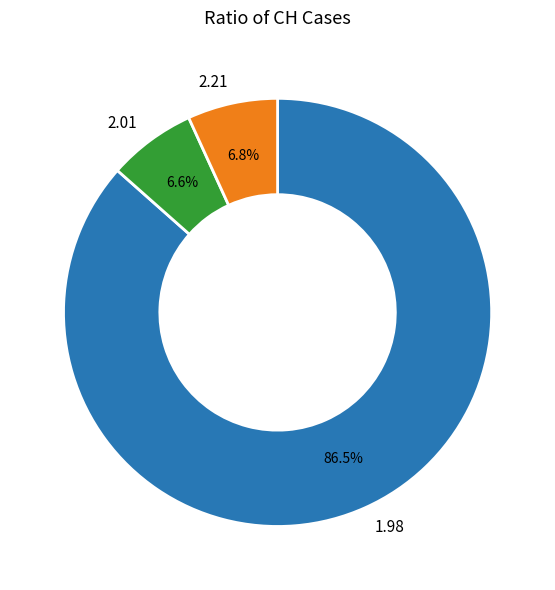

Count the number of slices in the pie.

3